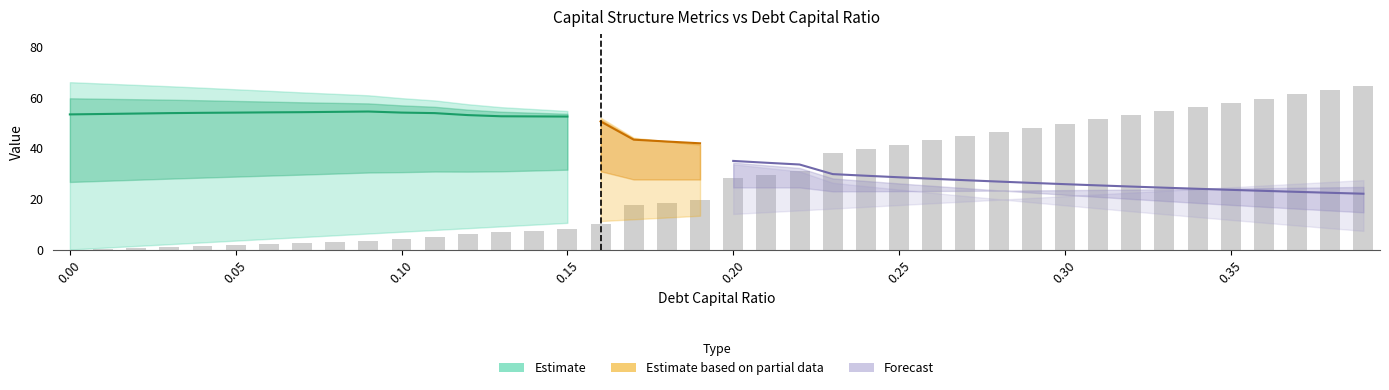

Where does the debt series first go above 14?

0.2